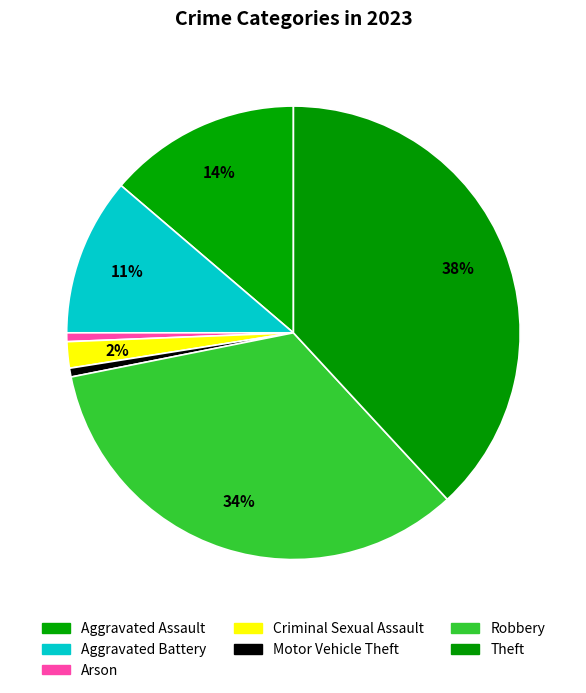

True or false: Aggravated Battery accounts for 11% of the total.

True